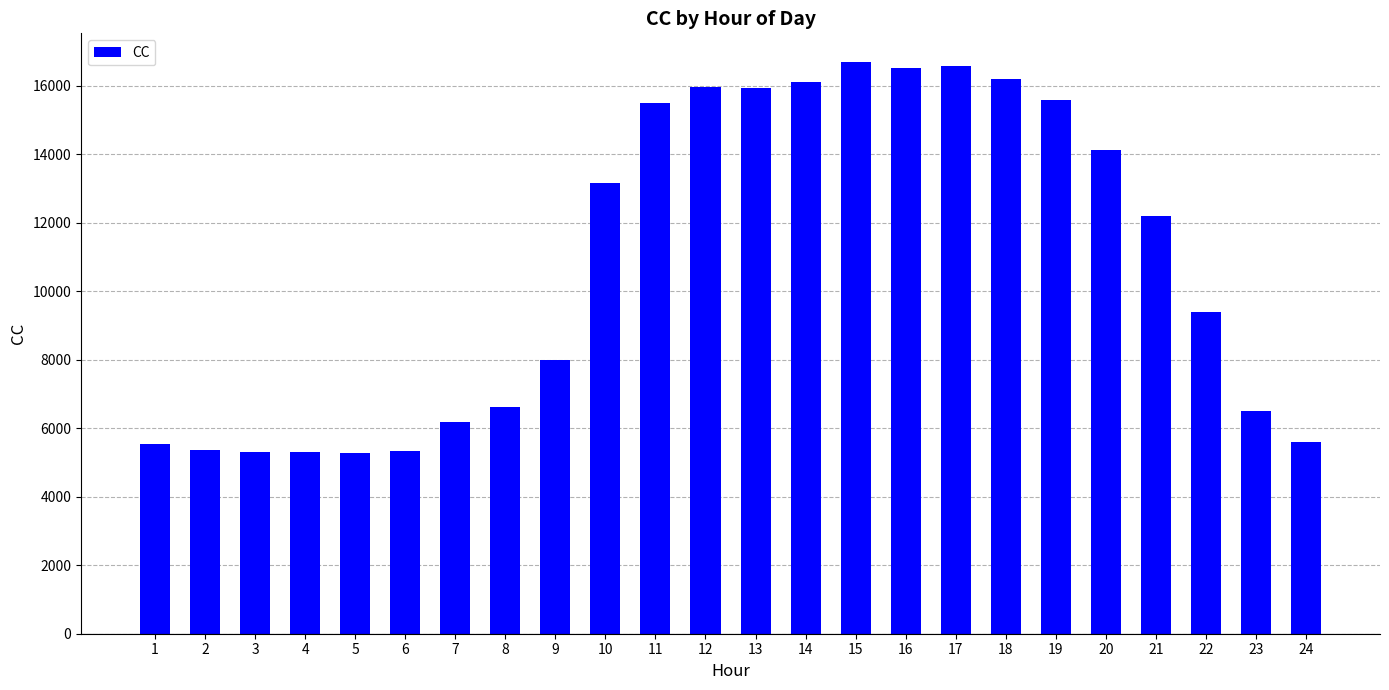

What is the minimum value shown in the chart?

5293.2